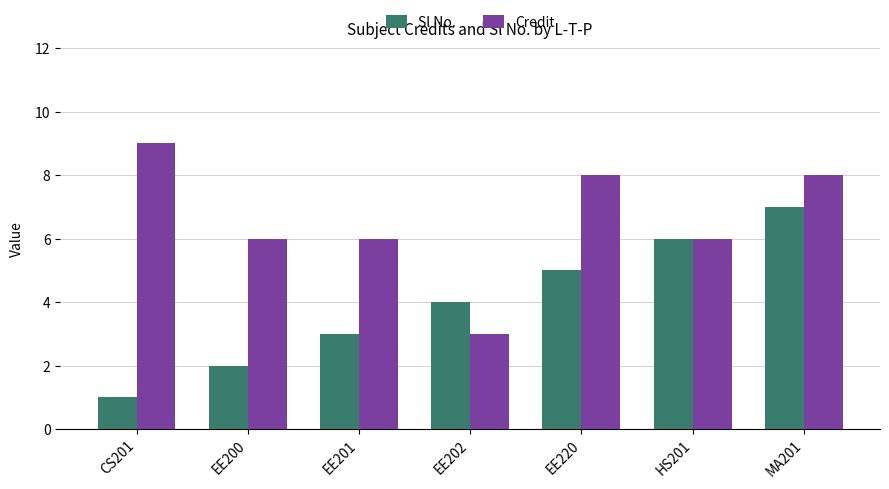

Reading left to right, what are all the values shown in this chart?

Sl No.: 1	2	3	4	5	6	7
Credit: 9	6	6	3	8	6	8